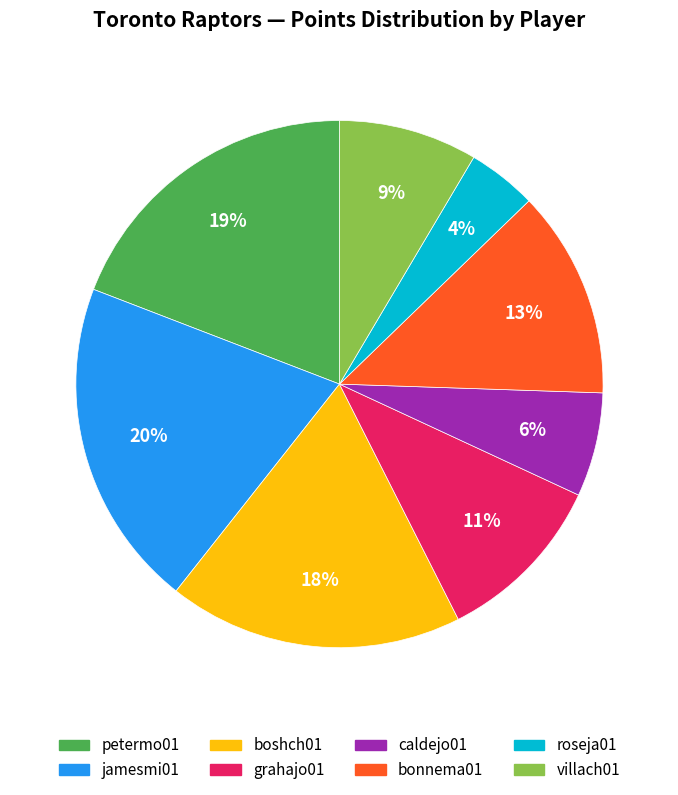

To the nearest percent, what is the difference between the largest and smallest slice percentages?

16%